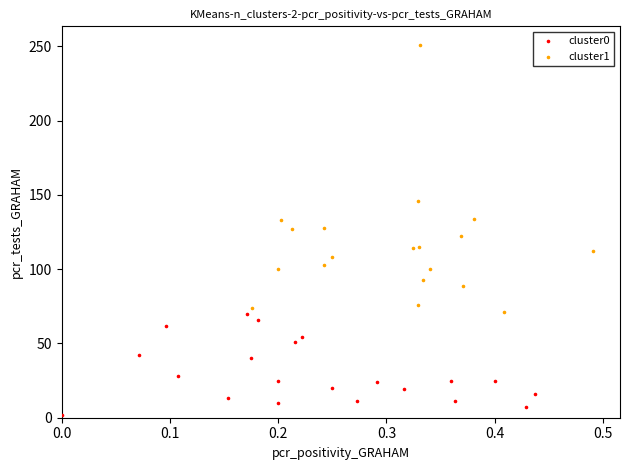

Which series contains the lowest Y value?

cluster0